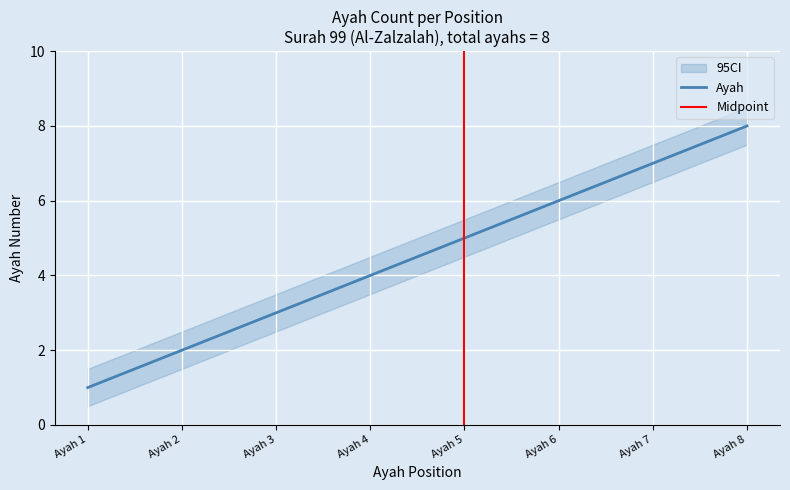

What is the value of the ci_upper point at the 6th from the left?

6.5